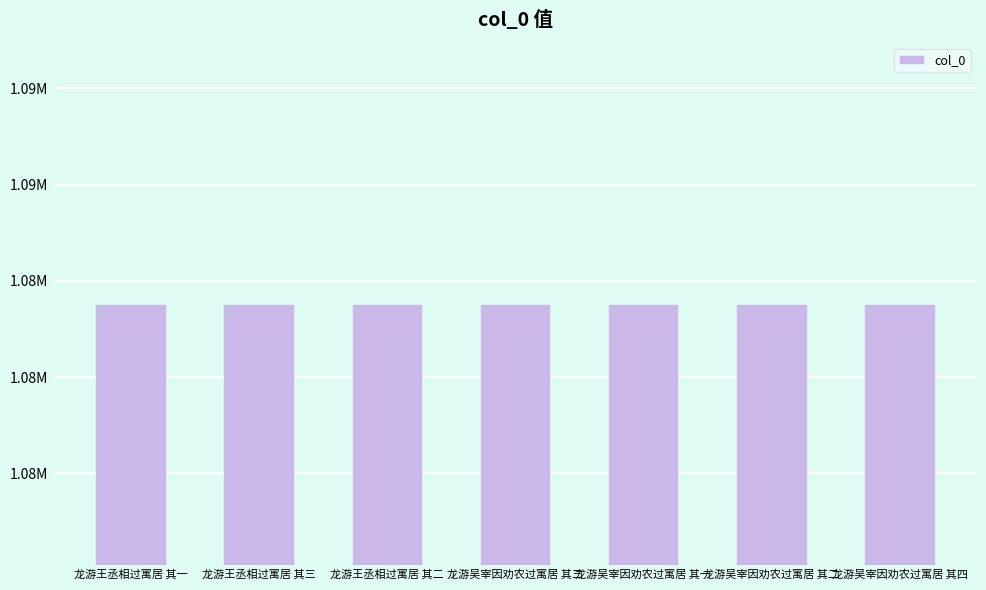

Does the chart contain any negative values?

No